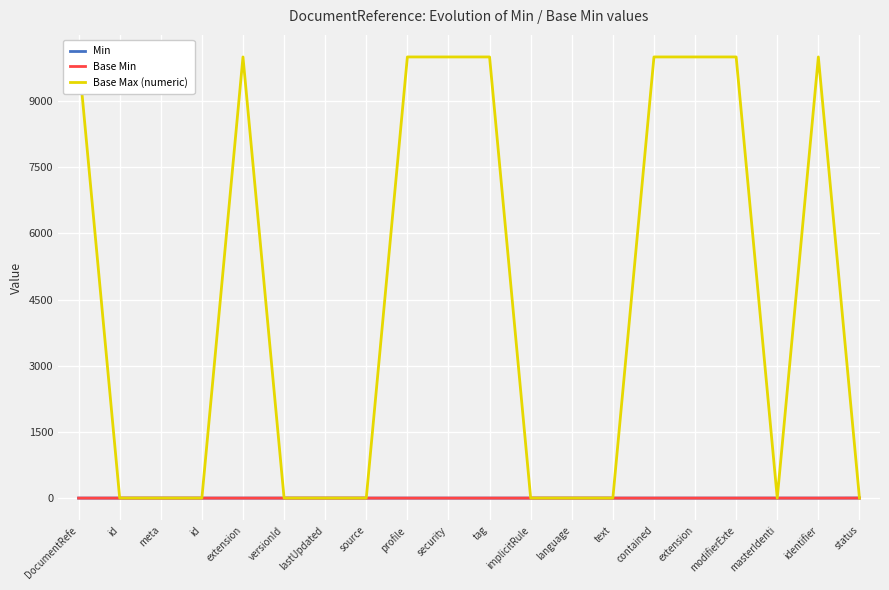

True or false: Base Max (numeric) and Min intersect in this chart.

False